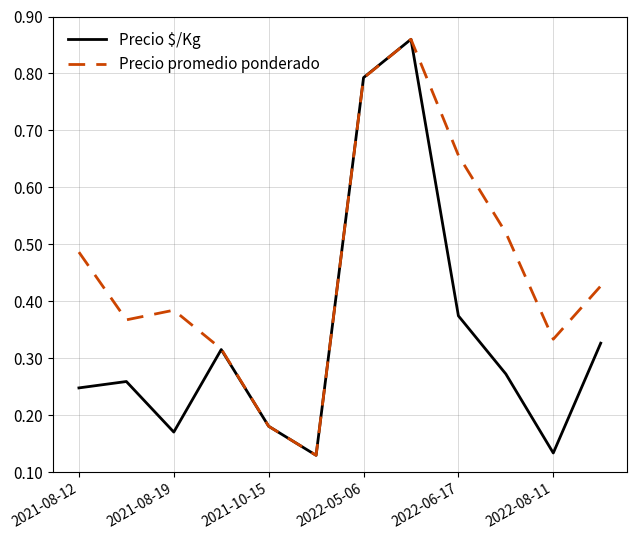

List the series in order of their overall mean, highest first.

Precio promedio ponderado, Precio $/Kg